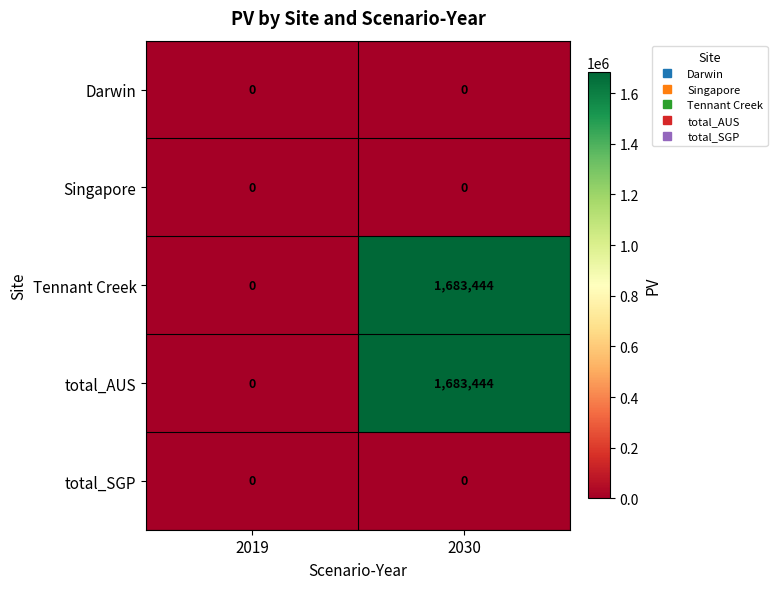

Is it true that Tennant Creek equals 978566 at 2019?

False